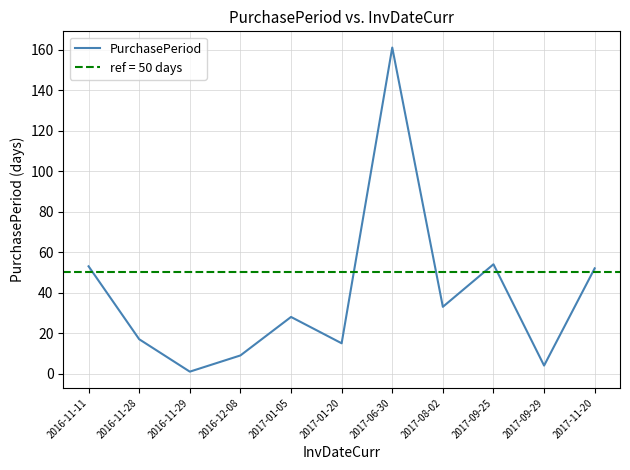

Rank the categories by value from highest to lowest.

2017-06-30, 2017-09-25, 2016-11-11, 2017-11-20, 2017-08-02, 2017-01-05, 2016-11-28, 2017-01-20, 2016-12-08, 2017-09-29, 2016-11-29